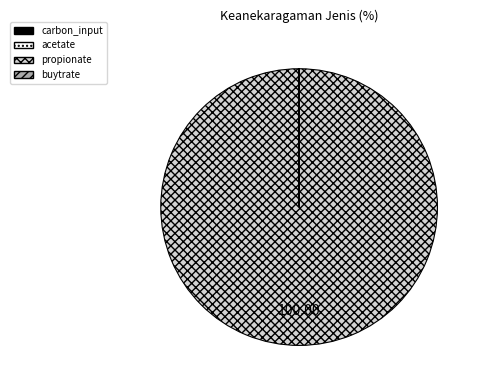

Is there any slice that represents more than half of the pie?

Yes